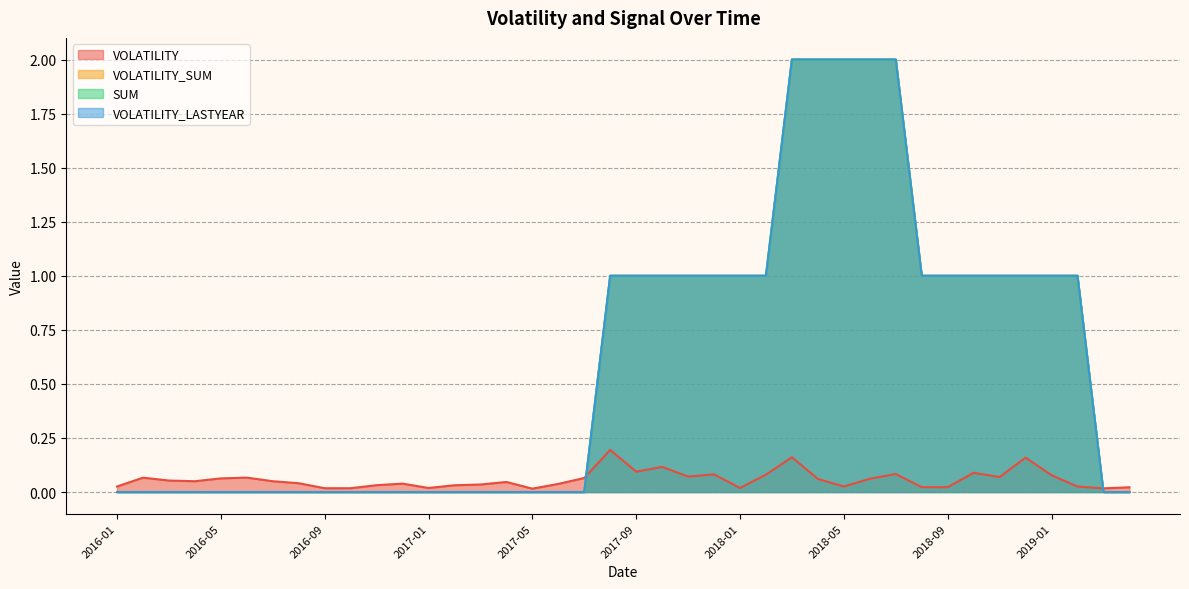

Rank the series by their maximum value, from lowest to highest.

VOLATILITY, VOLATILITY_SUM, SUM, VOLATILITY_LASTYEAR